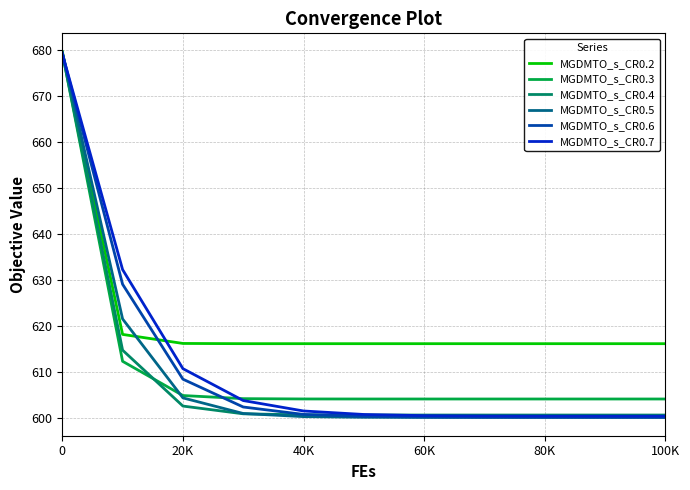

At how many categories does at least one series exceed 633?

1